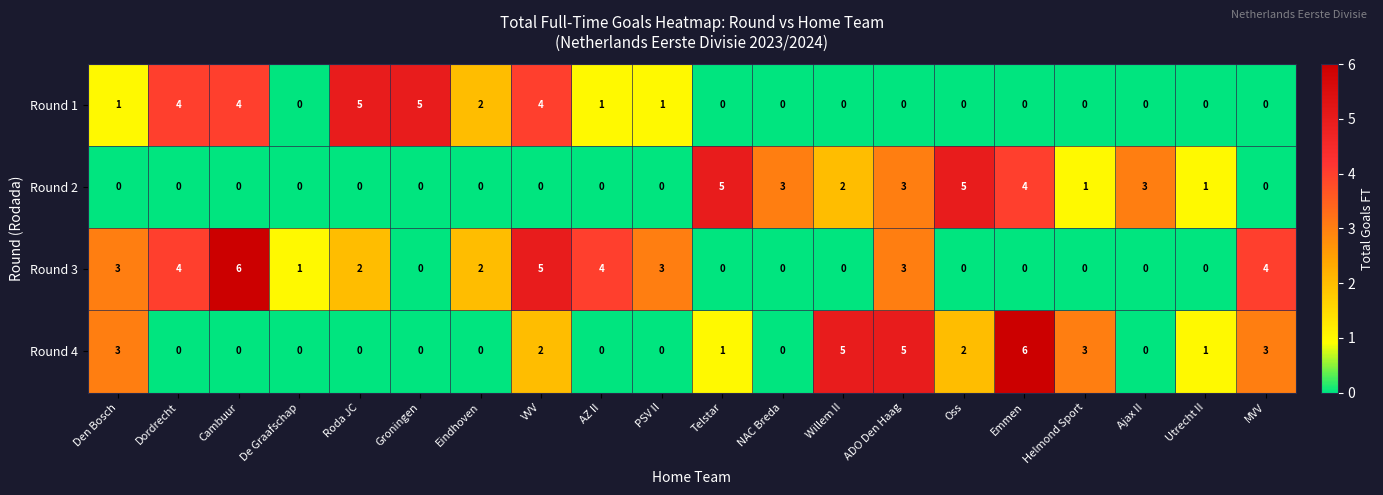

What is the sum of the Round 2 values at Eindhoven and Emmen?

4